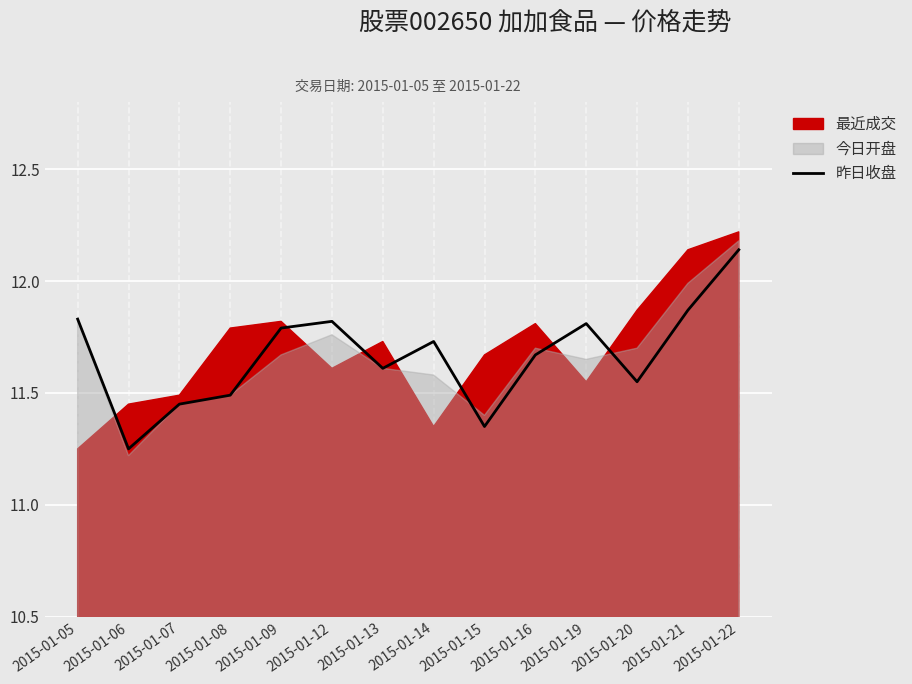

Which category has the highest value in the 昨日收盘 series?

2015-01-22